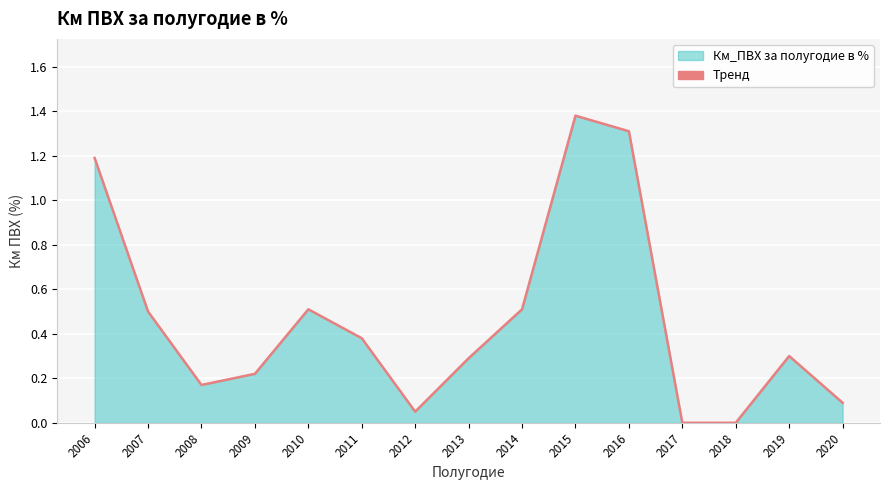

The chart shows a value of 0.3 at 2019. True or false?

True